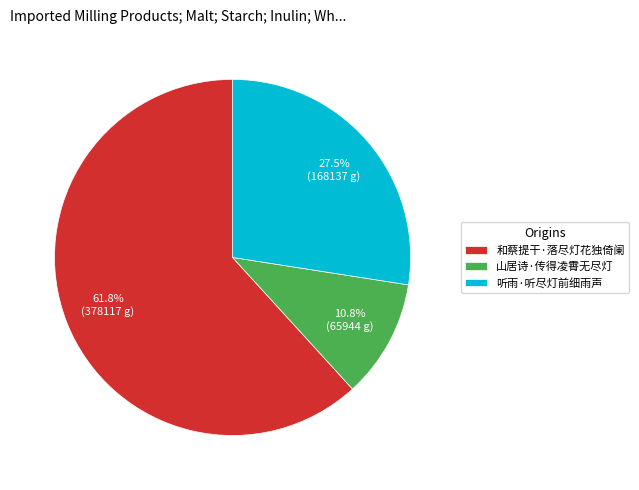

Is 和蔡提干·落尽灯花独倚阑 the majority of the pie?

Yes